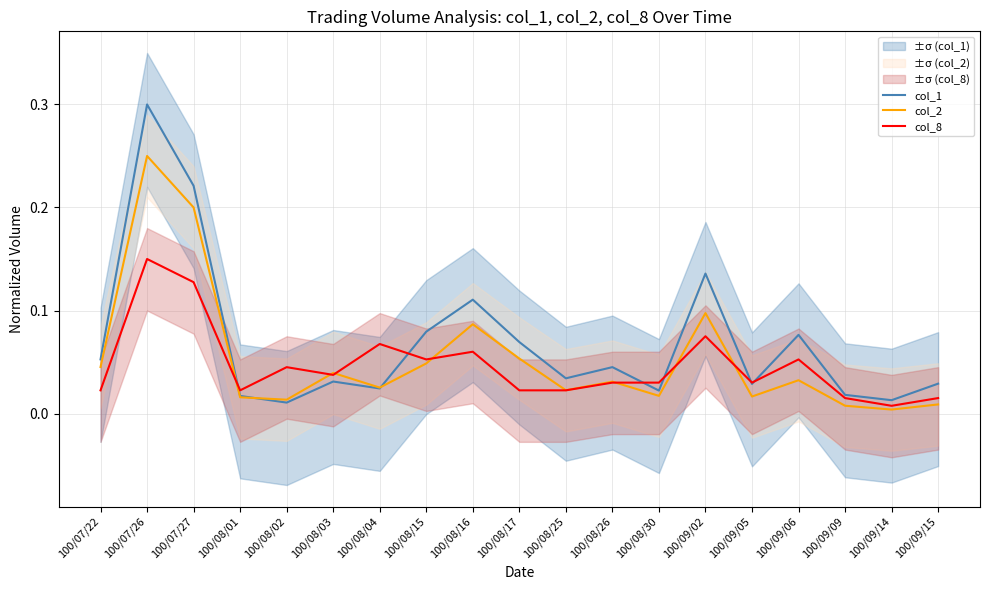

Reading left to right, extract all data points from this chart.

col_1: 0.1	0.3	0.2	0.0	0.0	0.0	0.0	0.1	0.1	0.1	0.0	0.0	0.0	0.1	0.0	0.1	0.0	0.0	0.0
col_2: 0.0	0.2	0.2	0.0	0.0	0.0	0.0	0.0	0.1	0.1	0.0	0.0	0.0	0.1	0.0	0.0	0.0	0.0	0.0
col_8: 0.0	0.1	0.1	0.0	0.0	0.0	0.1	0.1	0.1	0.0	0.0	0.0	0.0	0.1	0.0	0.1	0.0	0.0	0.0